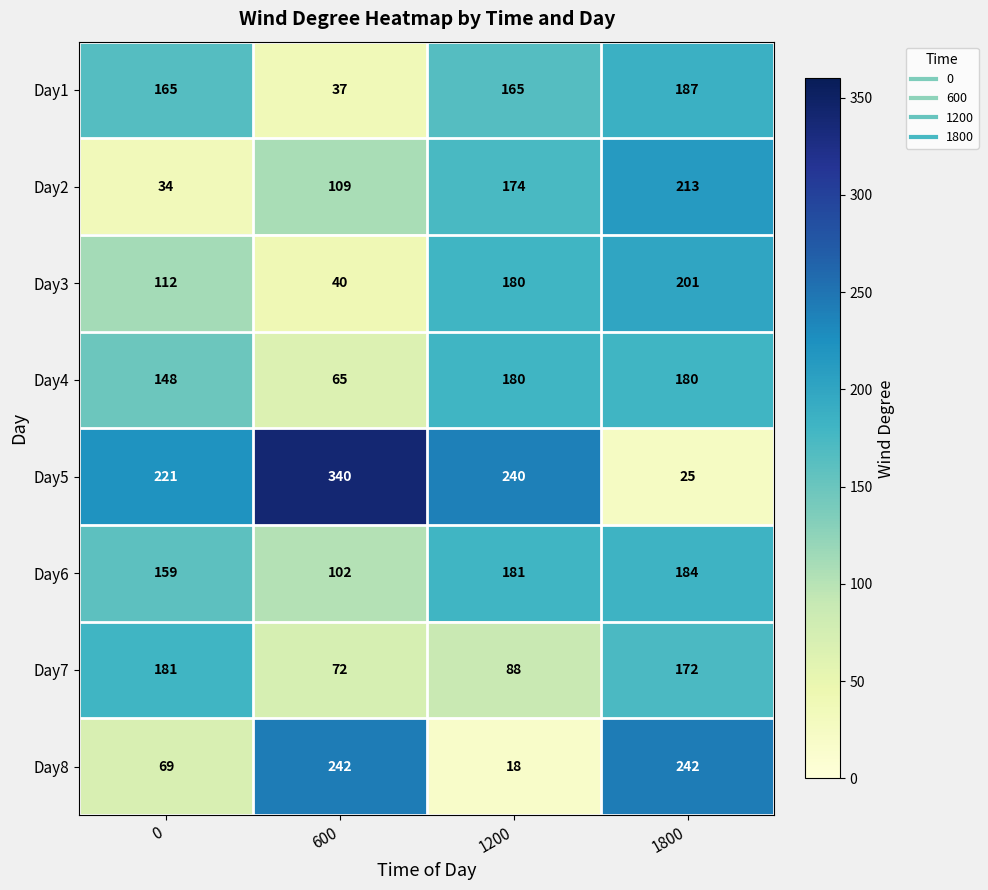

What is the difference between the maximum and minimum values in the Day2 series?

179